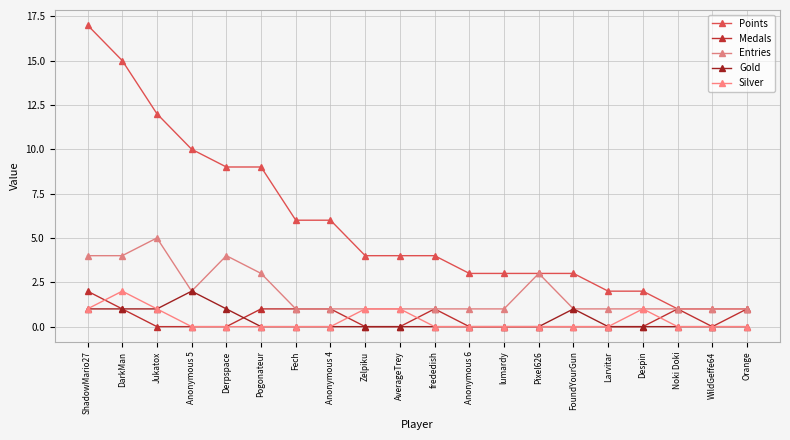

Which has a higher value, Anonymous 4 or Jukatox?

Jukatox